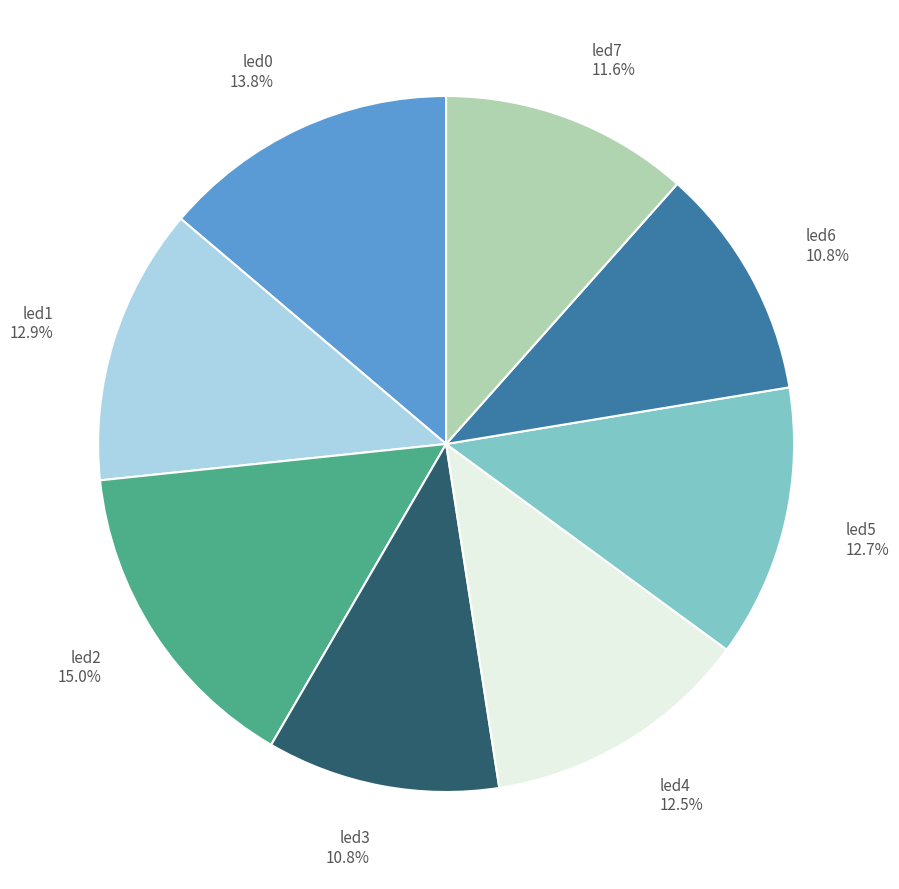

Combined, what portion of the pie is led0 13.8% and led1 12.9%?

26.7%